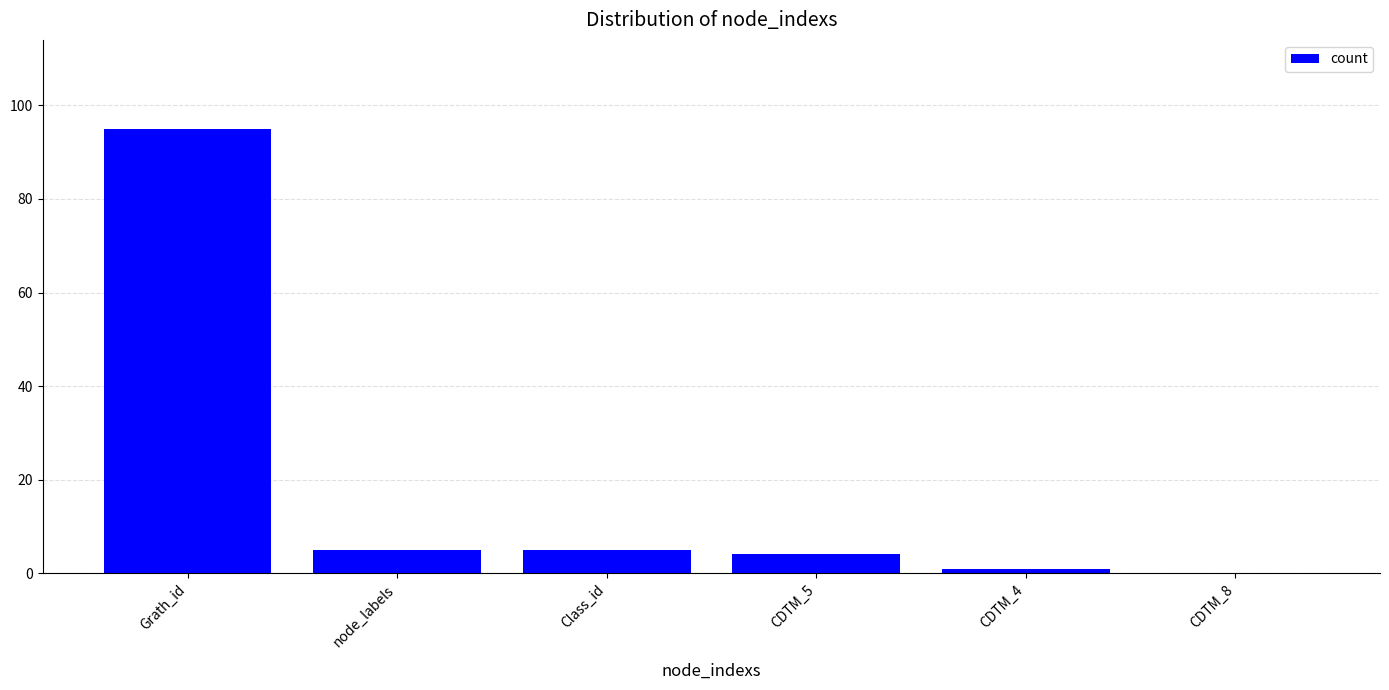

Reading left to right, extract all data points from this chart.

95	5	5	4	1	0